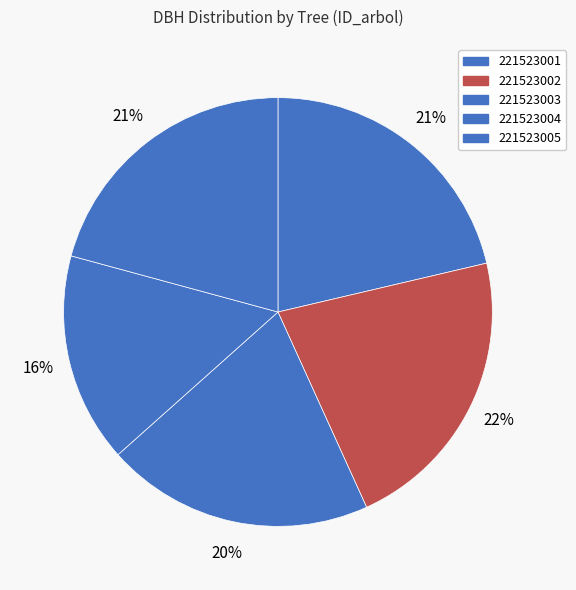

How many segments does this pie chart have?

5